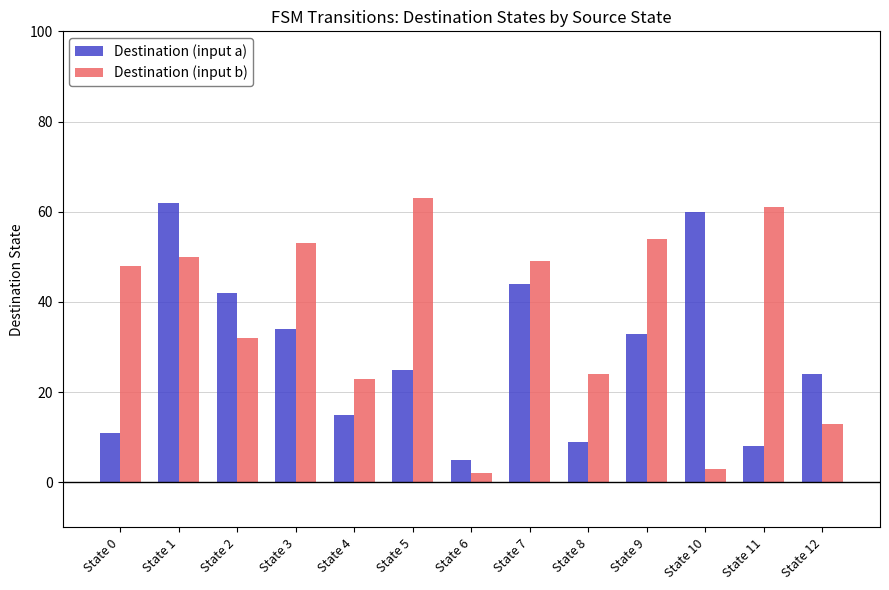

Are the bars grouped side by side (vs. stacked)?

Yes